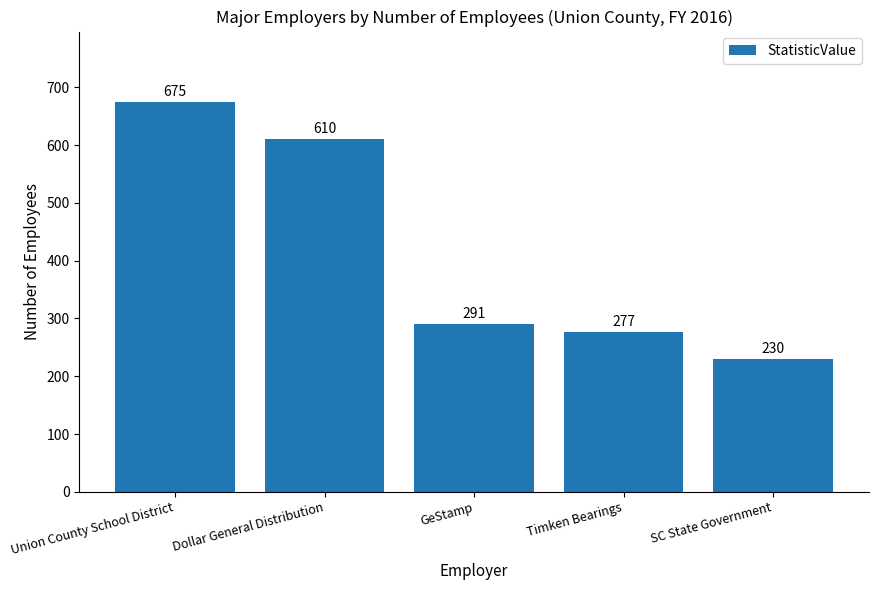

The chart shows a value of 610 at Dollar General Distribution. True or false?

True